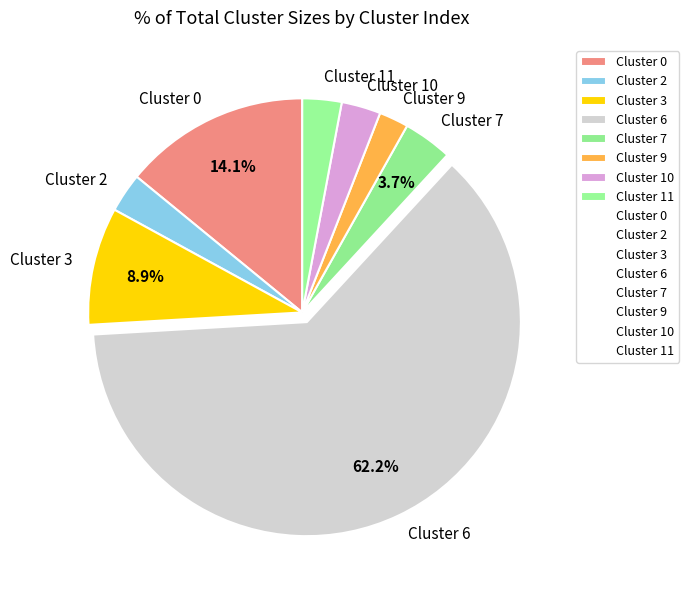

How many slices are in this pie chart?

8